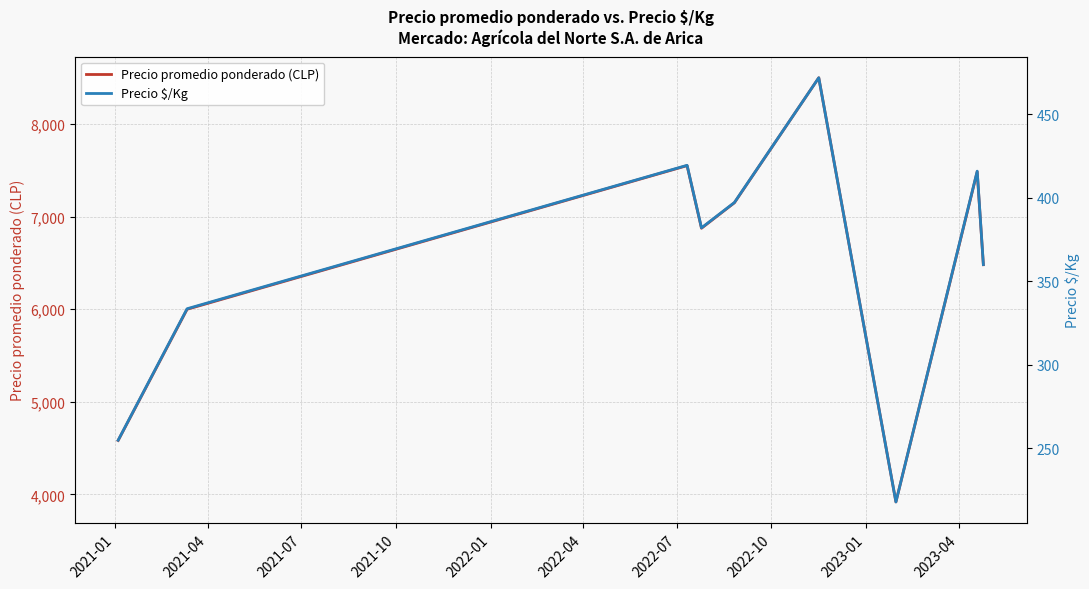

What is the highest value of the Precio promedio ponderado (CLP) series?

8500.0